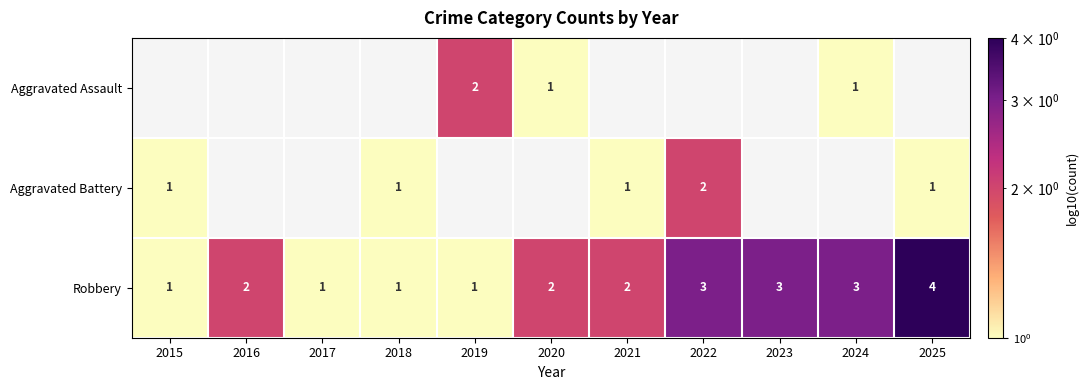

Which label corresponds to the largest value in the chart?

2025